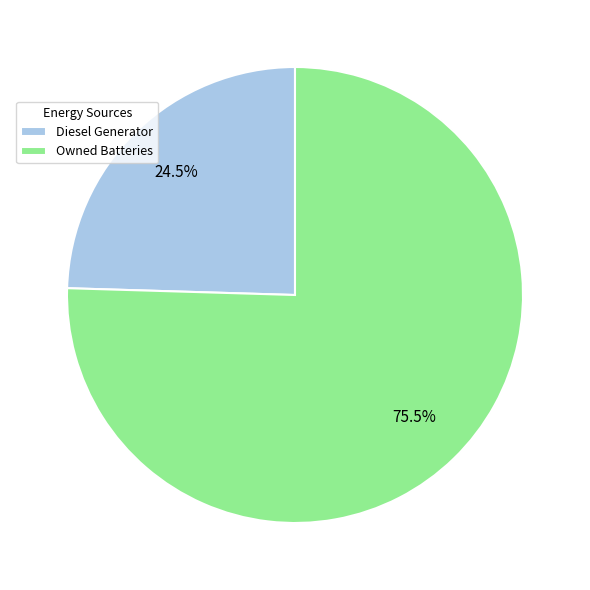

To the nearest percent, what is the average slice percentage?

50%